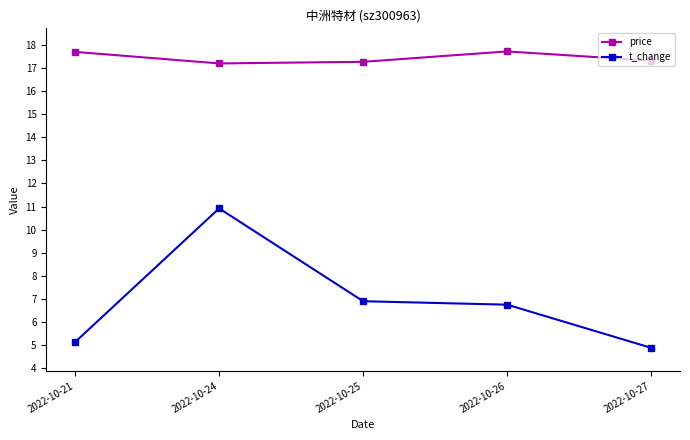

Where is t_change nearest to the value 7?

2022-10-25